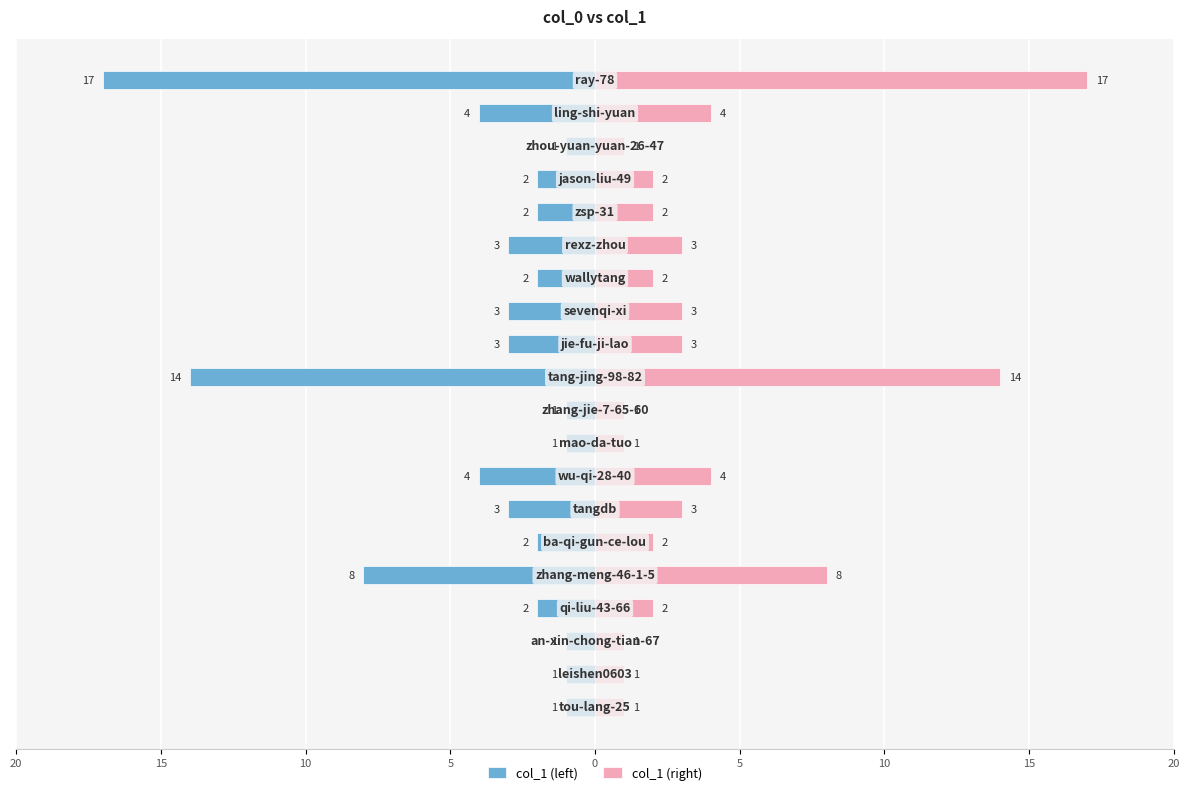

Which series has the largest total across all categories?

col_1 (right)